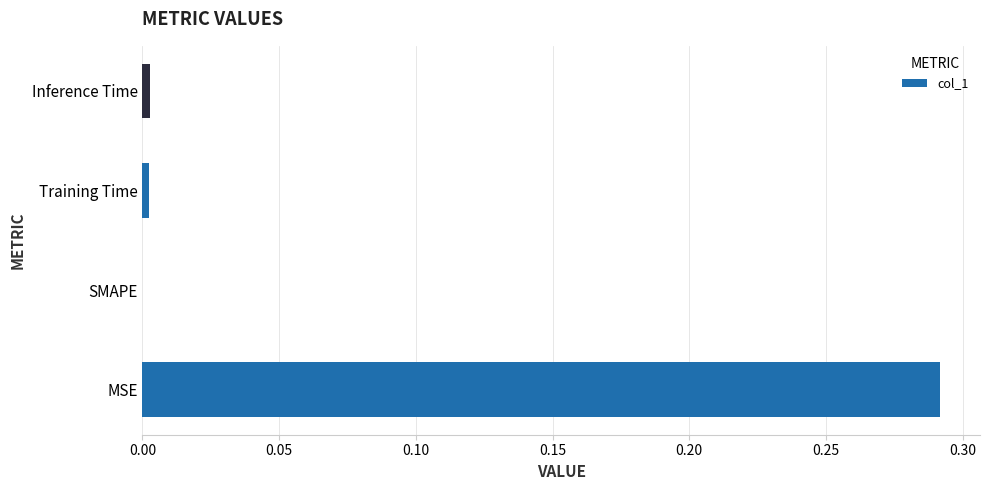

Which label corresponds to the largest value in the chart?

MSE